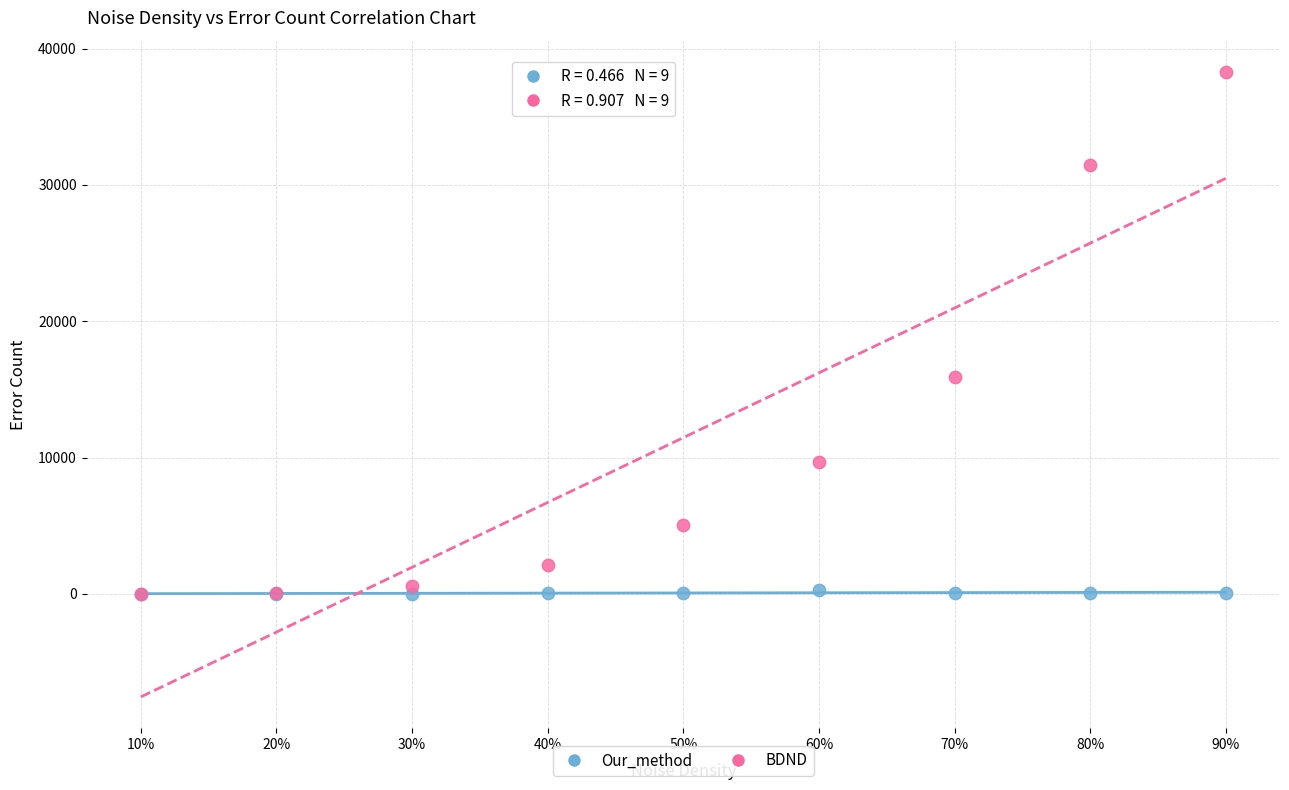

What are all the series names shown in the legend?

Our_method, BDND